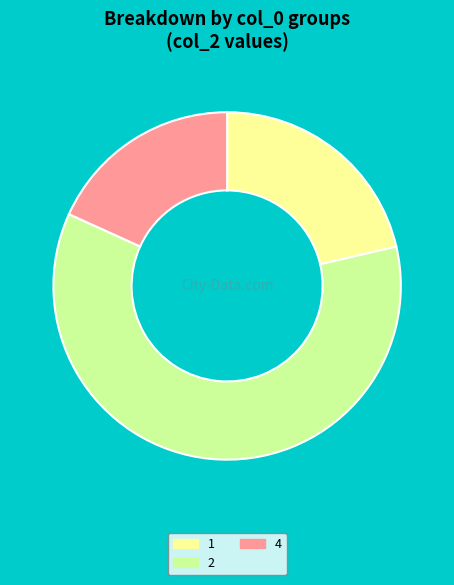

How many slices are in this pie chart?

3